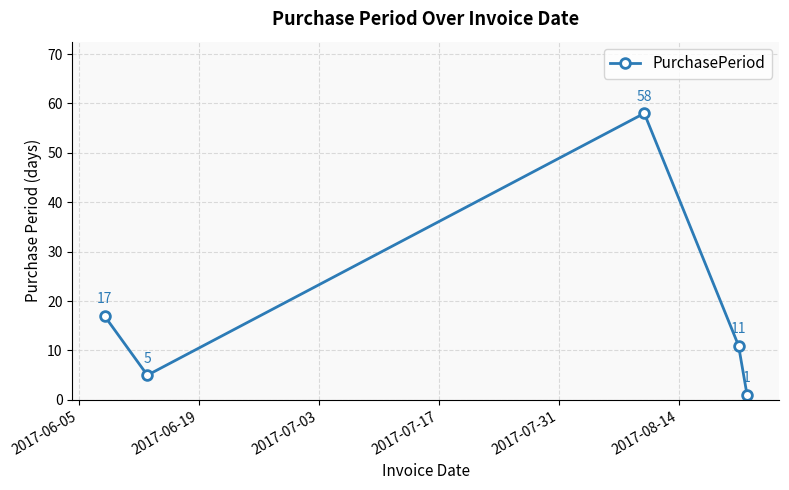

What is the maximum value shown in the chart?

58